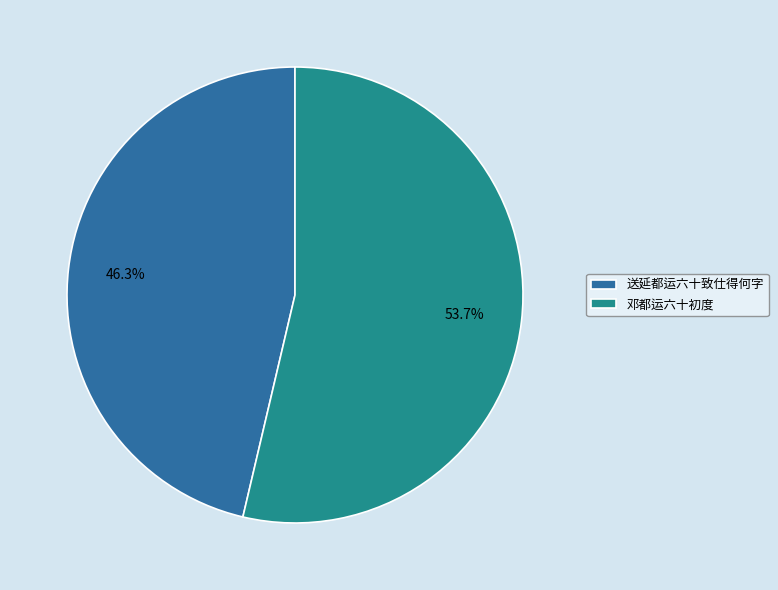

What is the largest slice in the pie chart?

邓都运六十初度